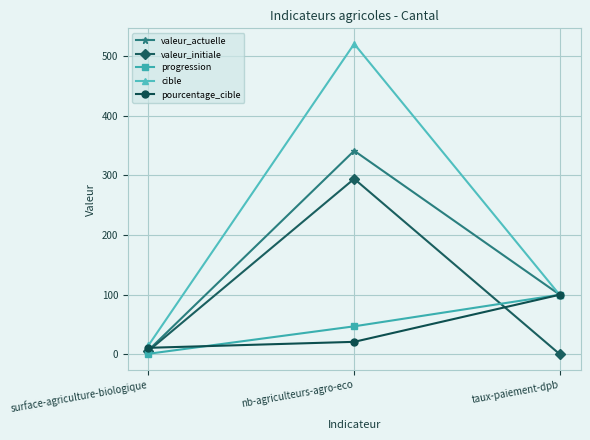

Reading left to right, what are all the values shown in this chart?

valeur_actuelle: surface-agriculture-biologique=6.9	nb-agriculteurs-agro-eco=341.0	taux-paiement-dpb=99.6
valeur_initiale: surface-agriculture-biologique=5.9	nb-agriculteurs-agro-eco=294.0	taux-paiement-dpb=0.0
progression: surface-agriculture-biologique=1.0	nb-agriculteurs-agro-eco=47.0	taux-paiement-dpb=100.0
cible: surface-agriculture-biologique=15.0	nb-agriculteurs-agro-eco=520.0	taux-paiement-dpb=99.0
pourcentage_cible: surface-agriculture-biologique=11.0	nb-agriculteurs-agro-eco=21.0	taux-paiement-dpb=100.0